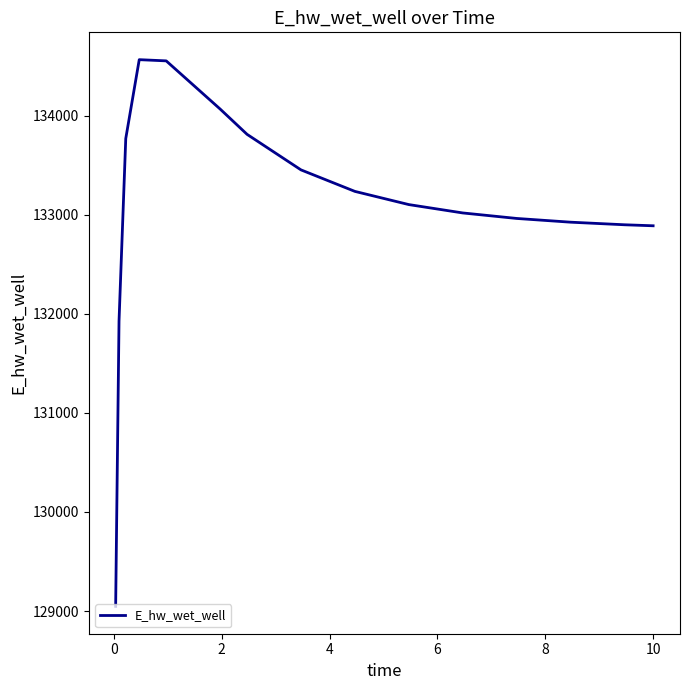

Is this an area chart (filled region under the line)?

No